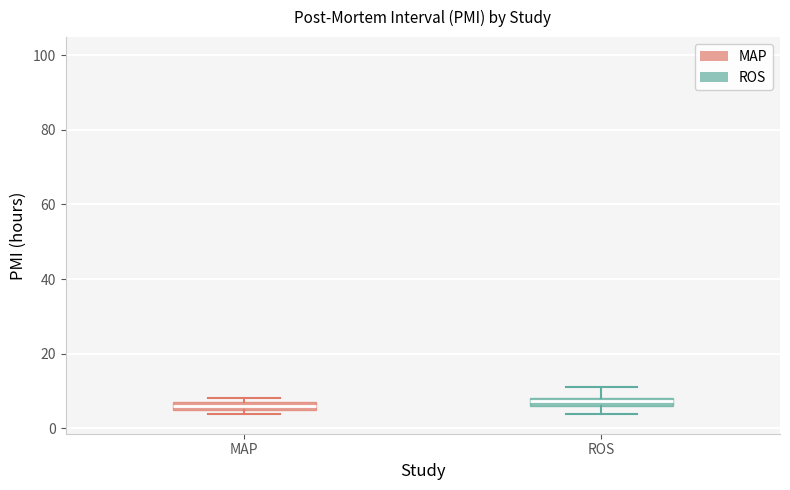

Where is the upper edge of the box for MAP on the y-axis? The values are not printed on the chart, so give them approximately, as read against the axis.

8